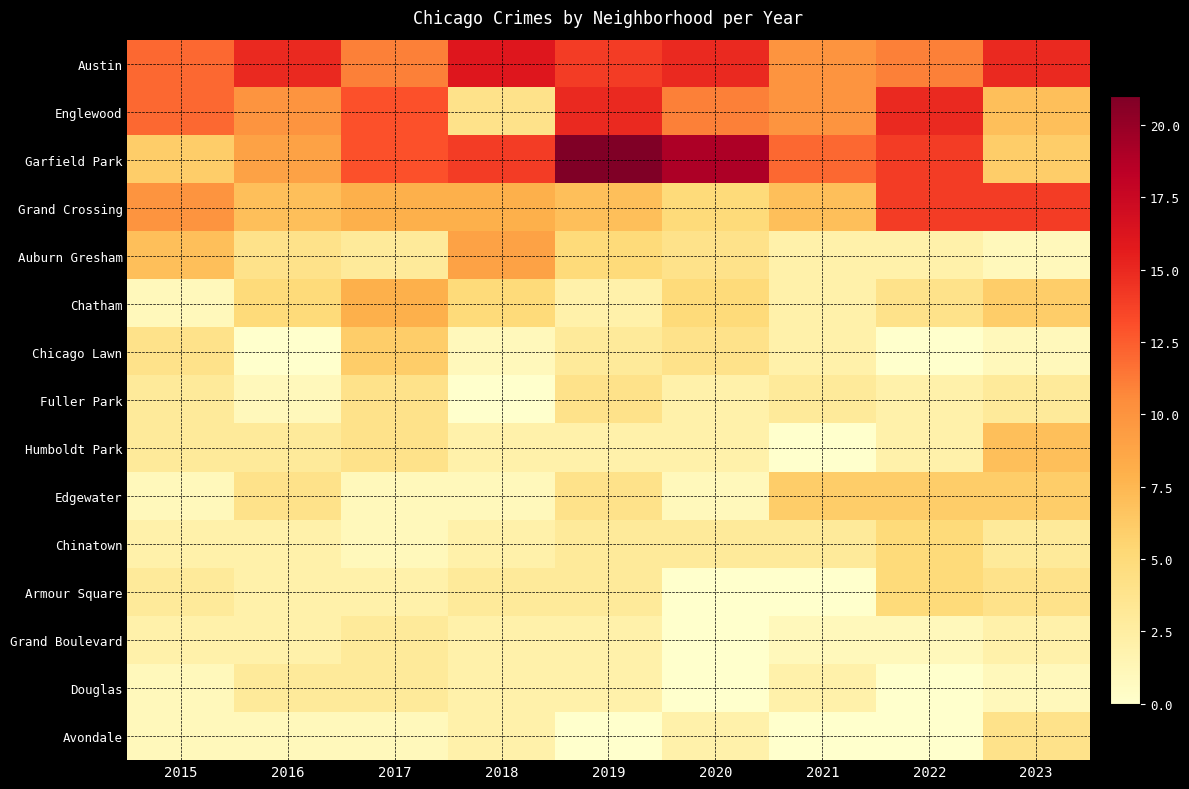

Which series has the widest spread of values?

Garfield Park